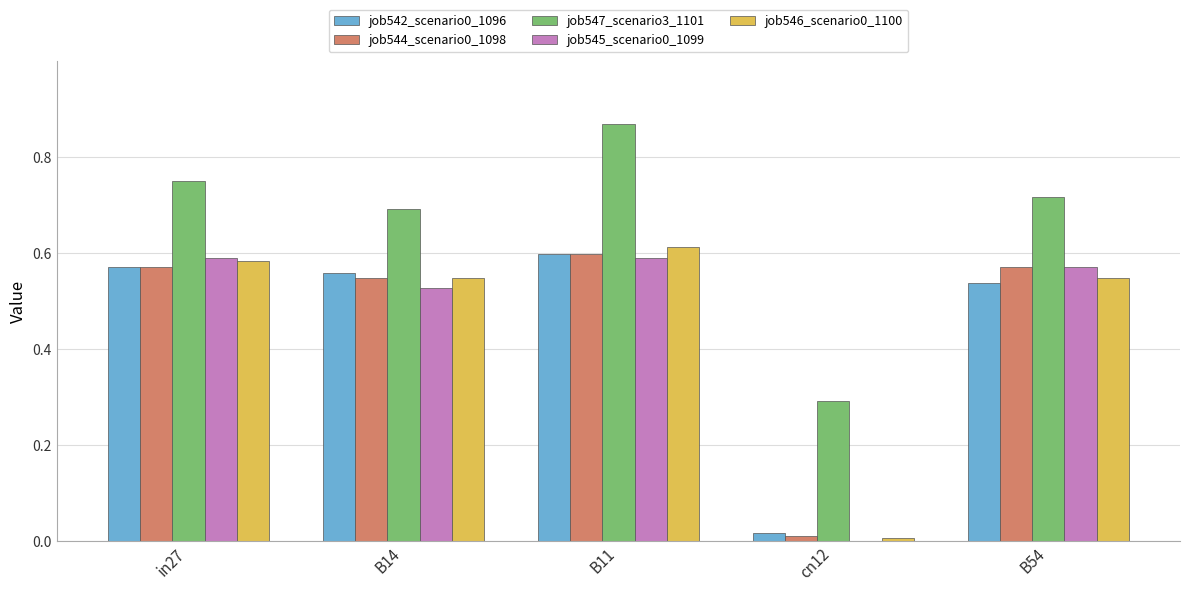

Which category has the highest value in the job546_scenario0_1100 series?

B11